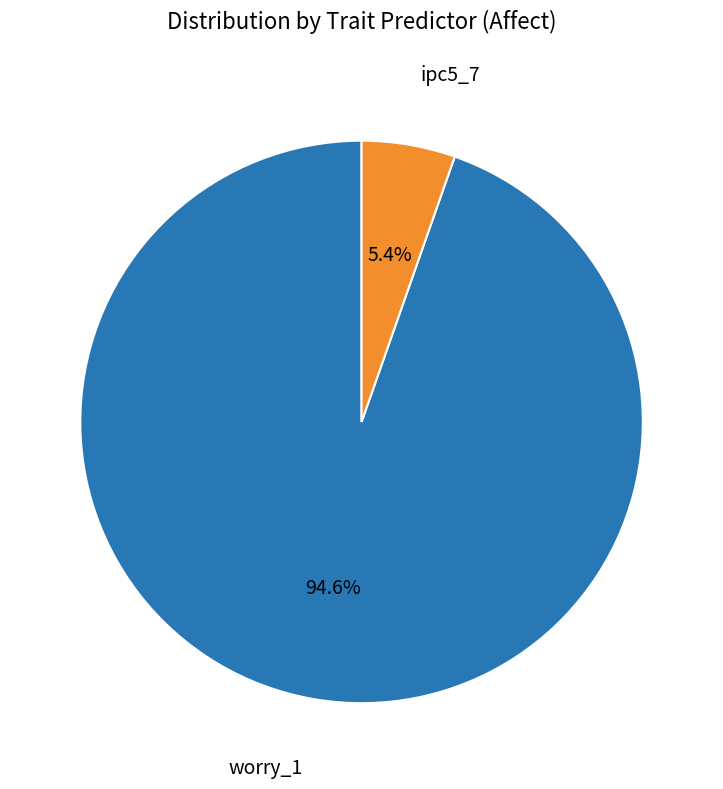

Is there any slice that represents more than half of the pie?

Yes